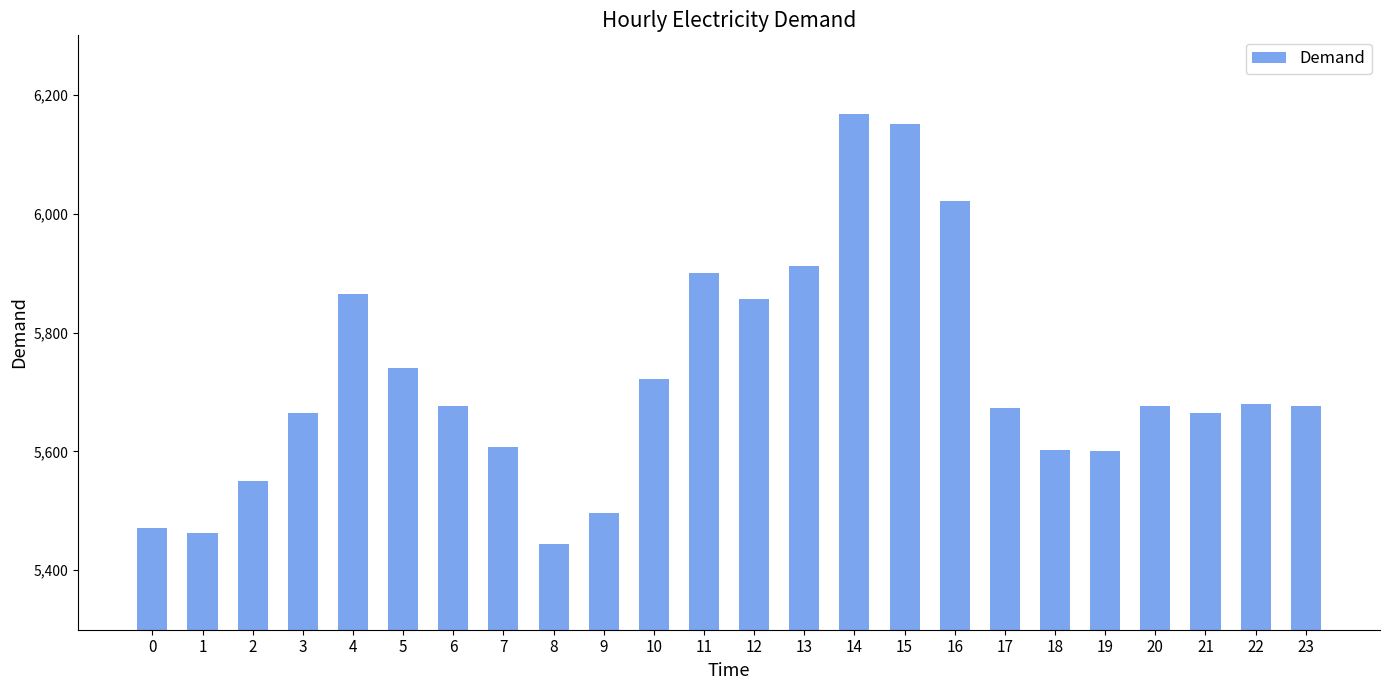

What is the difference between the maximum and minimum values?

724